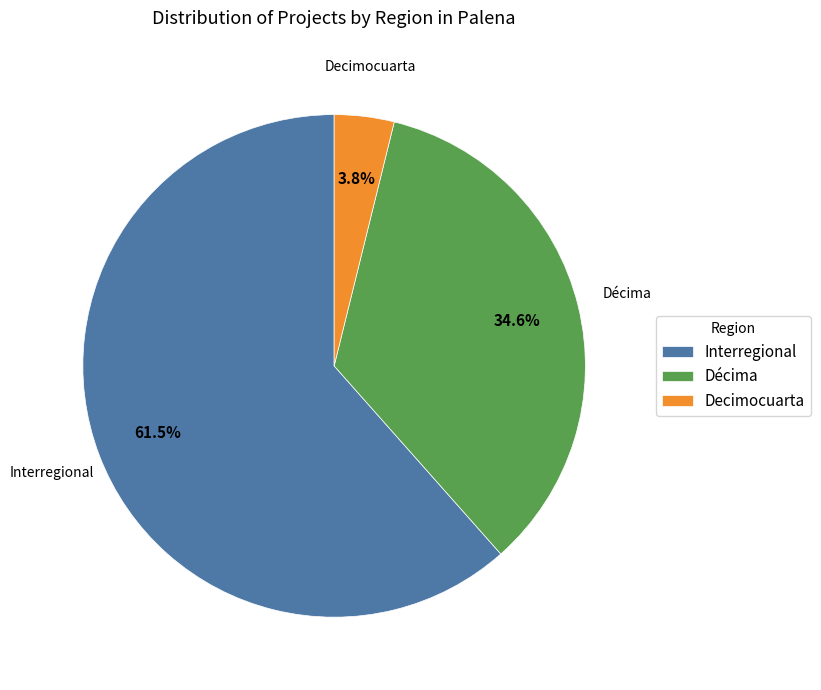

To the nearest percent, what portion does Décima represent?

35%